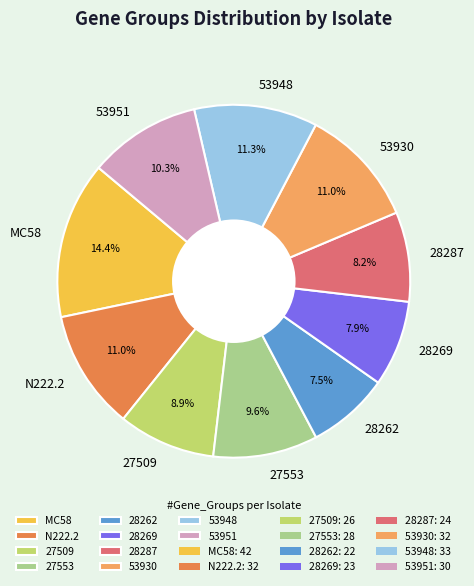

What is the total percentage of 53951 and 28287?

18.5%